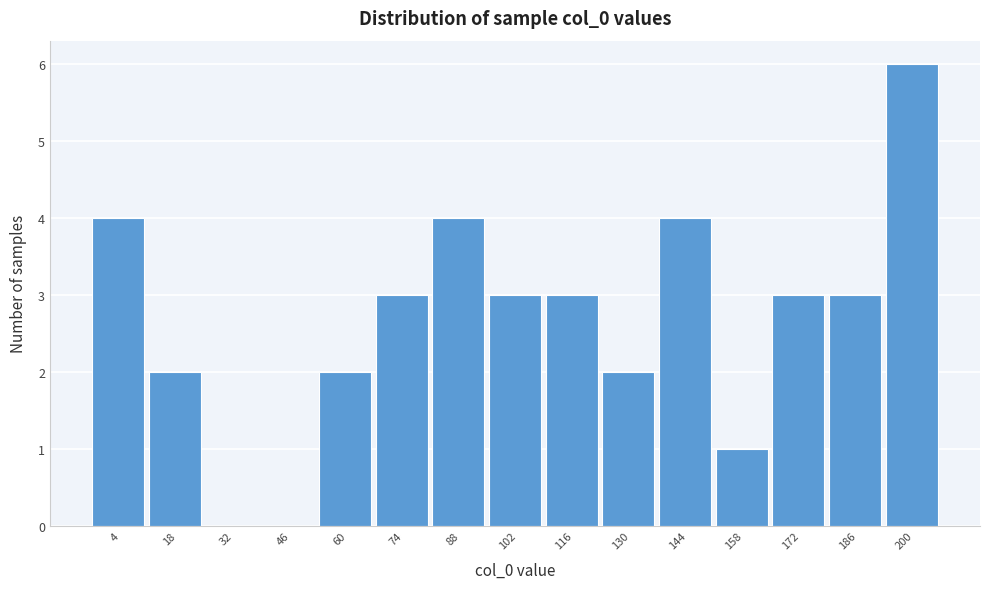

Reading left to right, transcribe all the data shown in this chart.

4=4	18=2	32=0	46=0	60=2	74=3	88=4	102=3	116=3	130=2	144=4	158=1	172=3	186=3	200=6